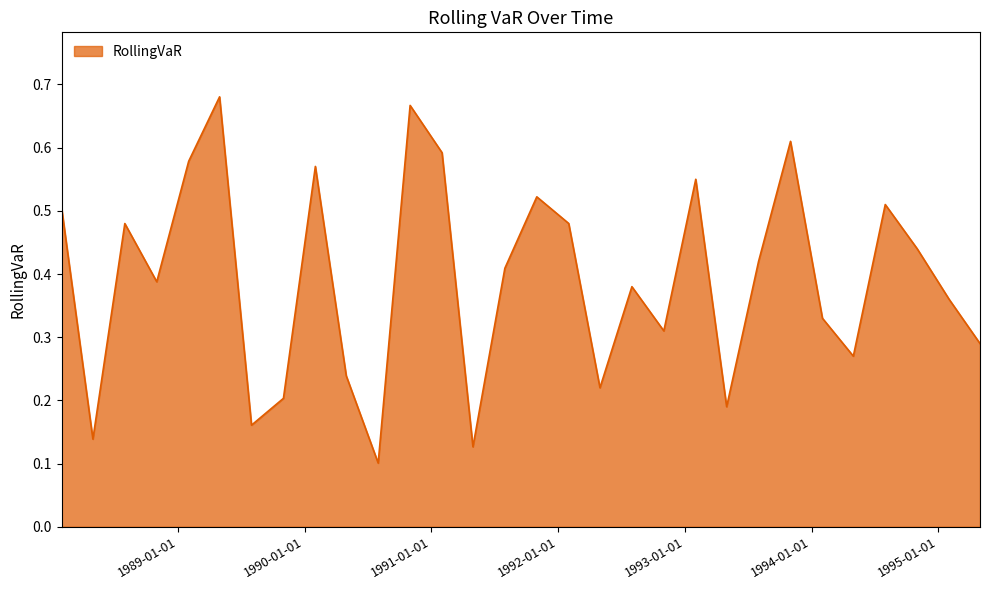

How many values are between 0 and 1?

30